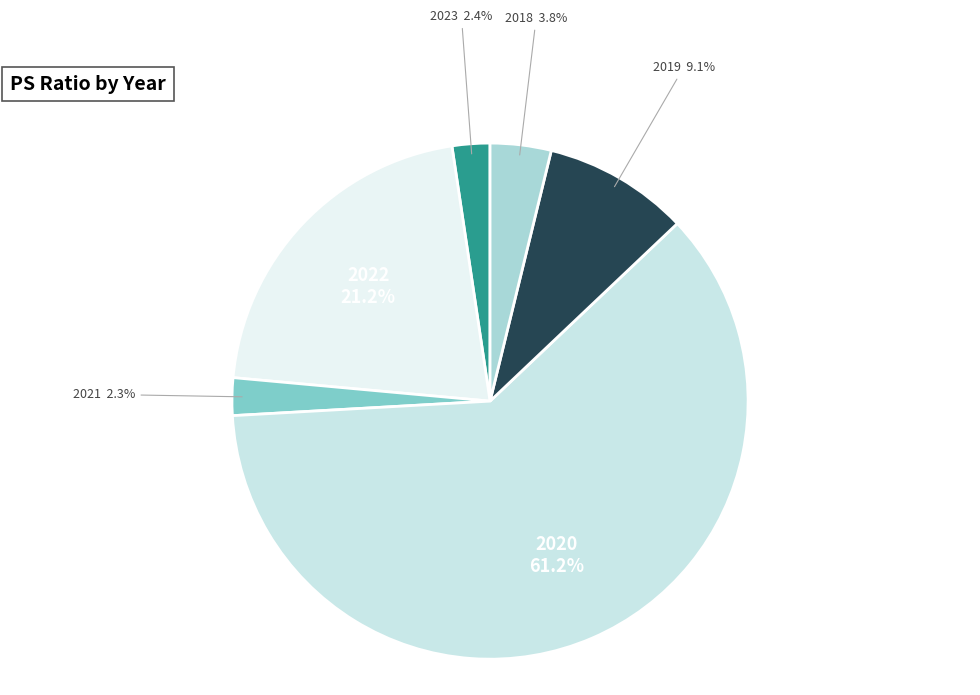

To the nearest percent, what is the difference between the 2022 and 2020 slice percentages?

40%